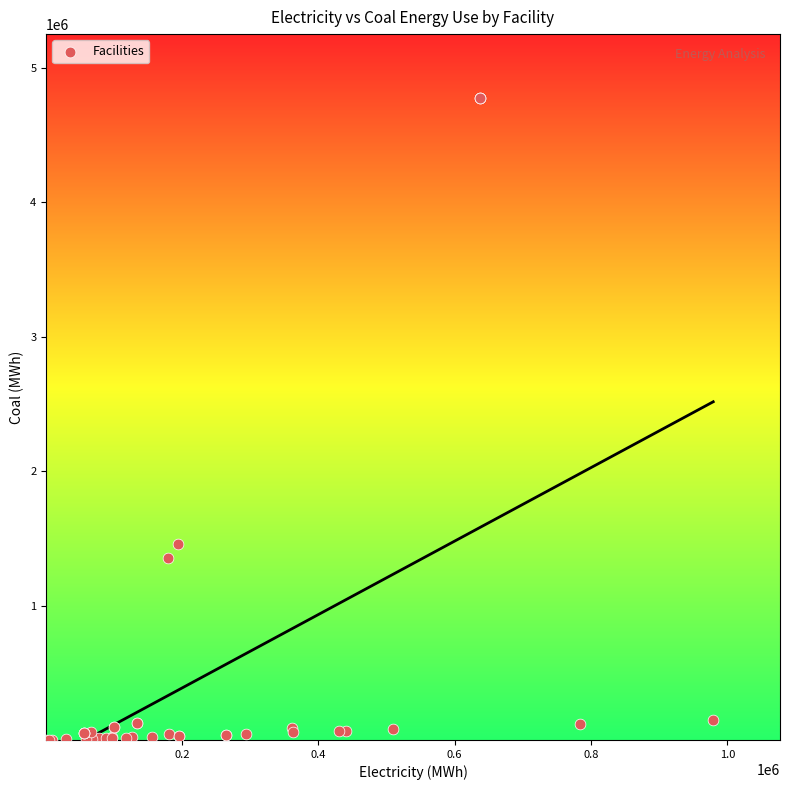

What Y value in the scatter plot is closest to 2386452?

1460861.8